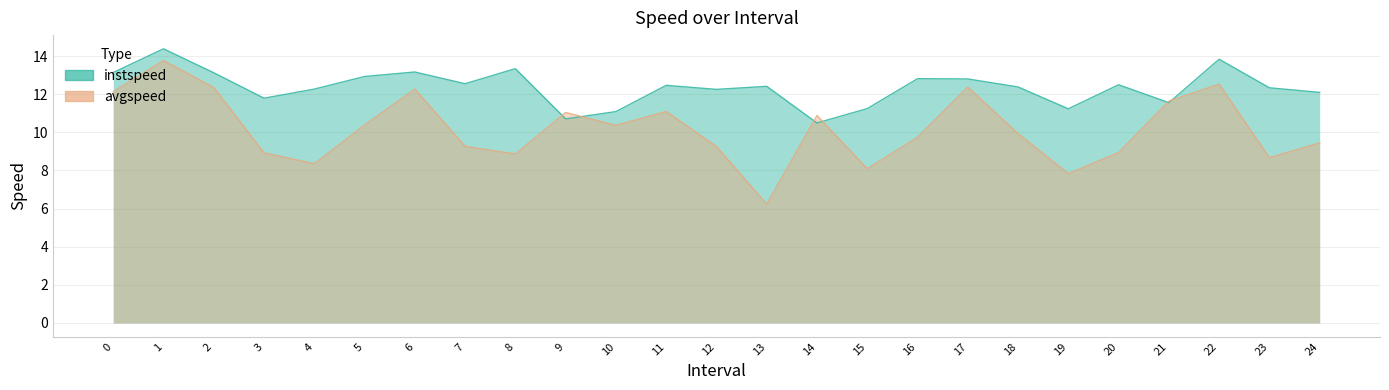

Reading right to left, transcribe all the data shown in this chart.

instspeed: 12.1	12.3	13.8	11.6	12.5	11.2	12.4	12.8	12.8	11.2	10.5	12.4	12.3	12.5	11.1	10.7	13.3	12.6	13.2	12.9	12.3	11.8	13.1	14.4	13.1
avgspeed: 9.4	8.7	12.5	11.6	8.9	7.8	9.9	12.4	9.7	8.1	10.9	6.2	9.3	11.1	10.4	11.0	8.9	9.3	12.3	10.4	8.4	8.9	12.4	13.8	12.1